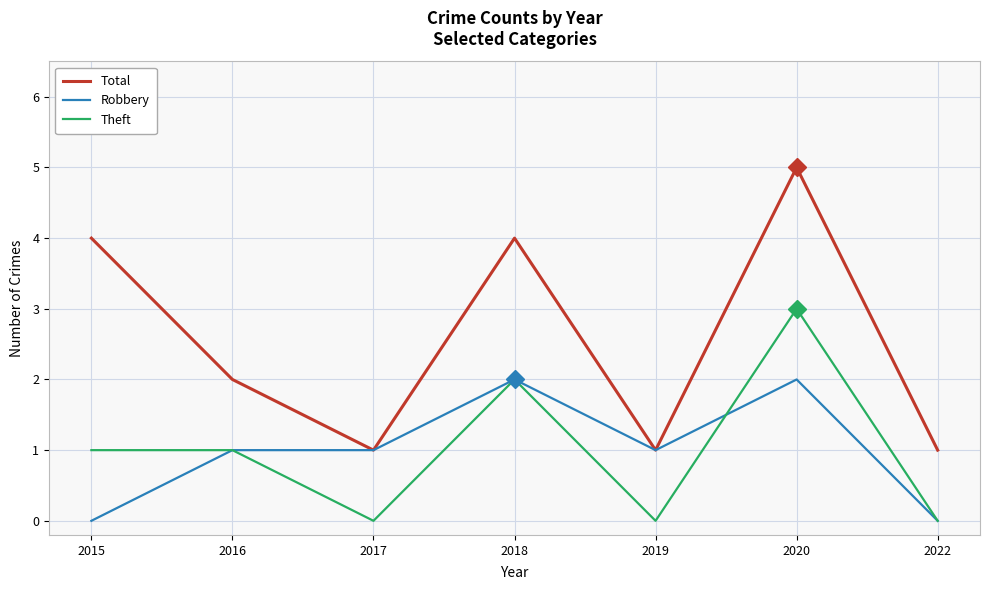

What value does the Total series have at 2015?

4